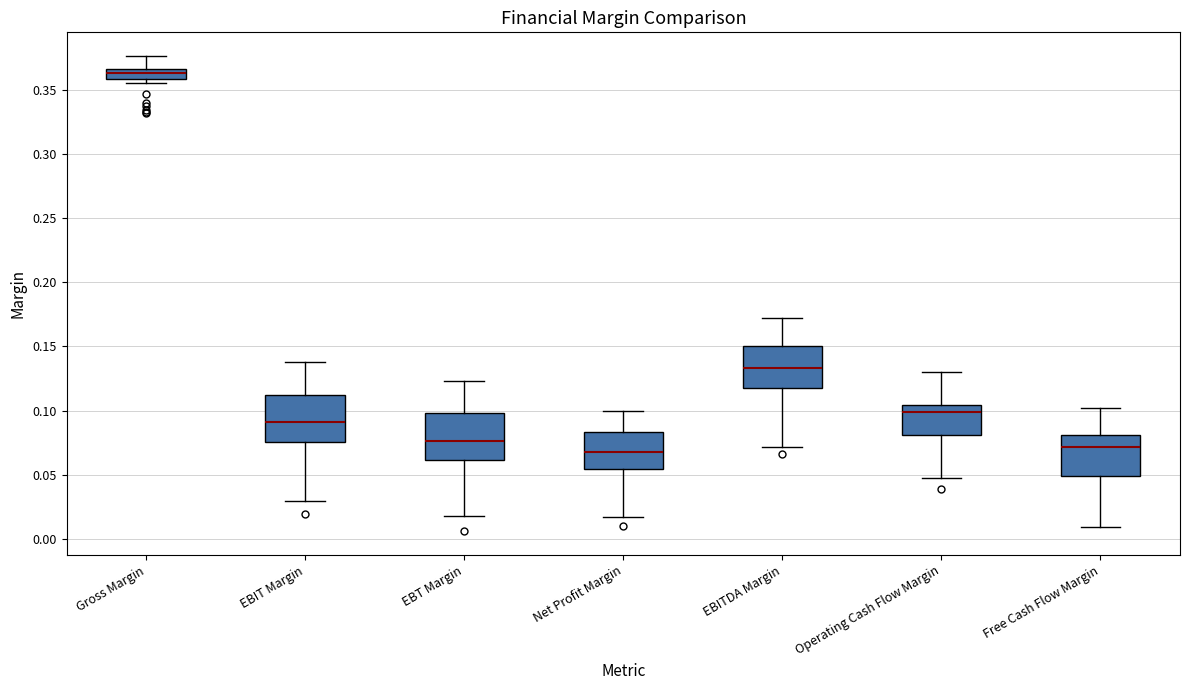

Reading left to right, read every box against the y-axis: the position of its median line, the range the box covers, and the ends of its whiskers. The values are not printed on the chart, so give them approximately, as read against the axis.

Gross Margin: median 0.365 (inside the box), box 0.360 to 0.365, whiskers 0.355 to 0.375
EBIT Margin: median 0.090, box 0.075 to 0.110, whiskers 0.030 to 0.140
EBT Margin: median 0.075, box 0.060 to 0.100, whiskers 0.020 to 0.125
Net Profit Margin: median 0.070, box 0.055 to 0.085, whiskers 0.015 to 0.100
EBITDA Margin: median 0.135, box 0.120 to 0.150, whiskers 0.070 to 0.170
Operating Cash Flow Margin: median 0.100, box 0.080 to 0.105, whiskers 0.050 to 0.130
Free Cash Flow Margin: median 0.070, box 0.050 to 0.080, whiskers 0.010 to 0.100